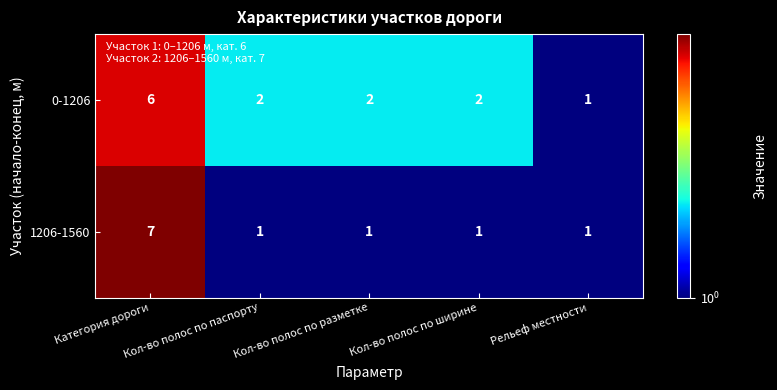

Between Категория дороги and Рельеф местности, which series saw the biggest shift?

1206-1560